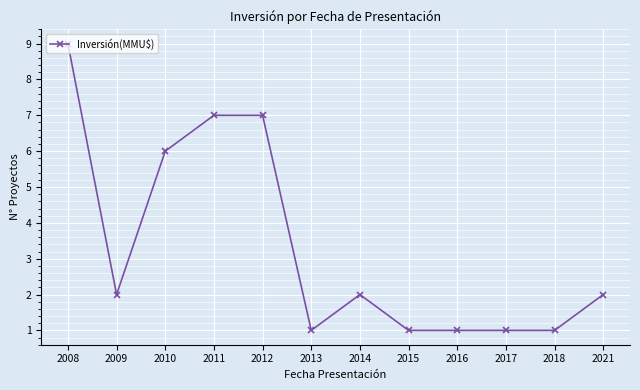

True or false: there are more than 0 points higher than both neighbors.

True